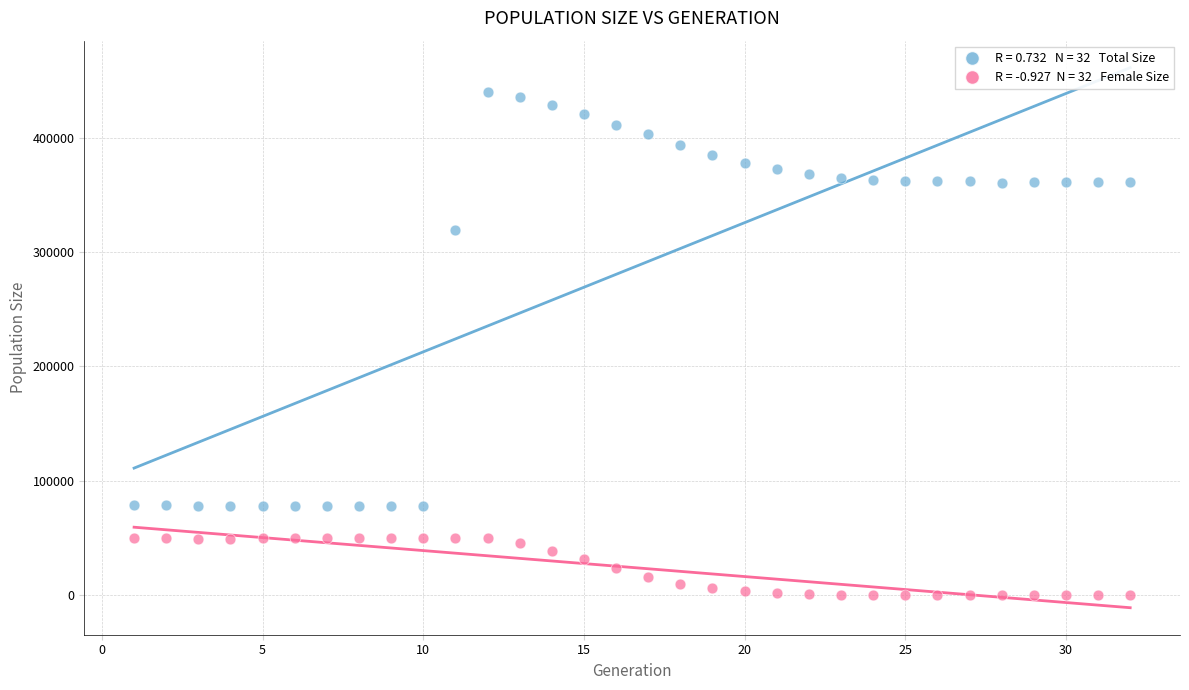

Across all data points, what is the range of X values (max minus min)?

31